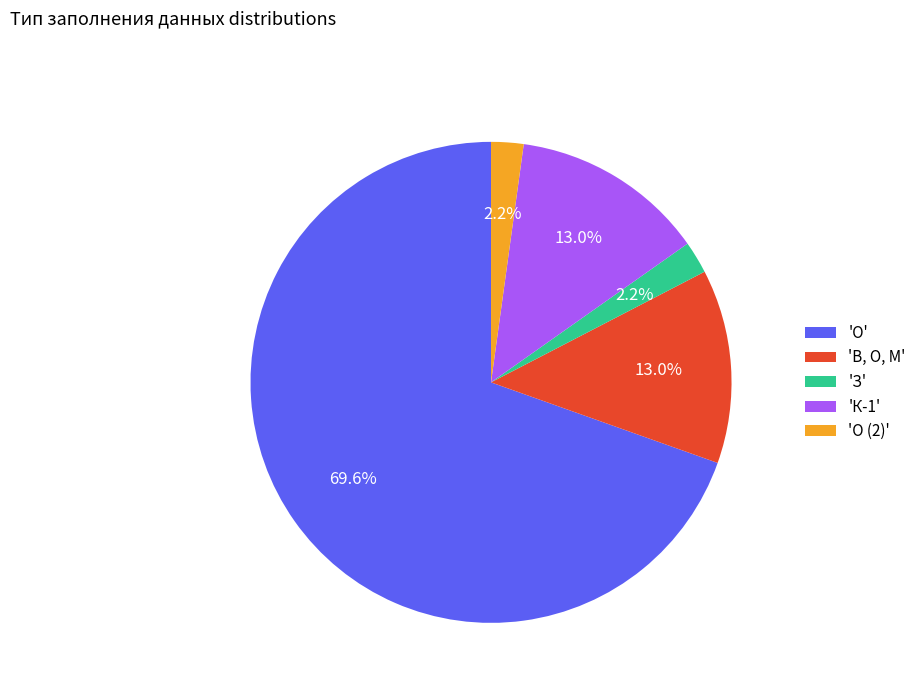

Approximately how many times larger is the value at 'З' compared to 'О (2)'?

1.0